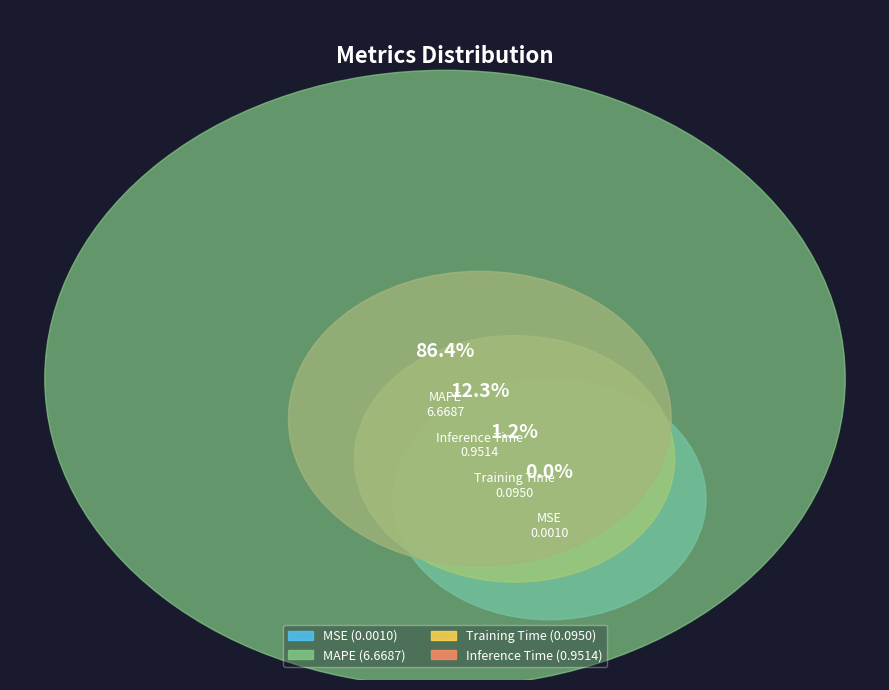

Is it true that Inference Time is 12% of the pie?

True